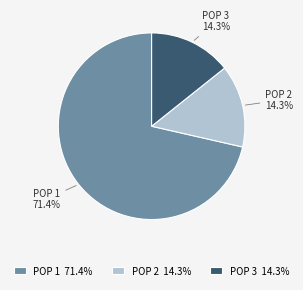

Is there any slice that represents more than half of the pie?

Yes